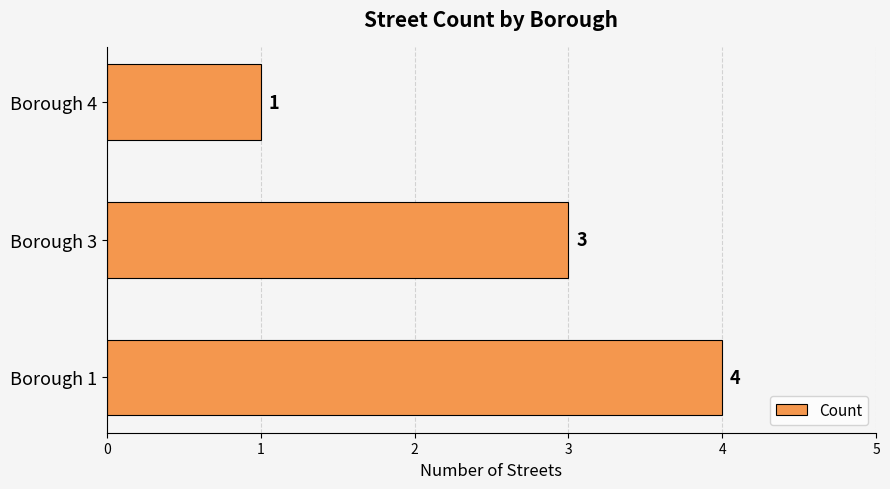

Read the value at Borough 1.

4